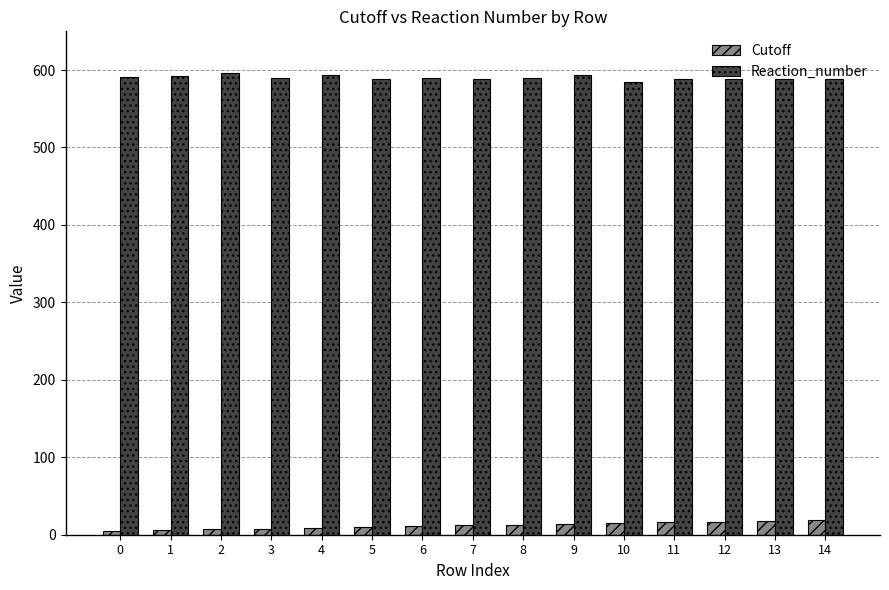

What is the sum of all Reaction_number values?

8852